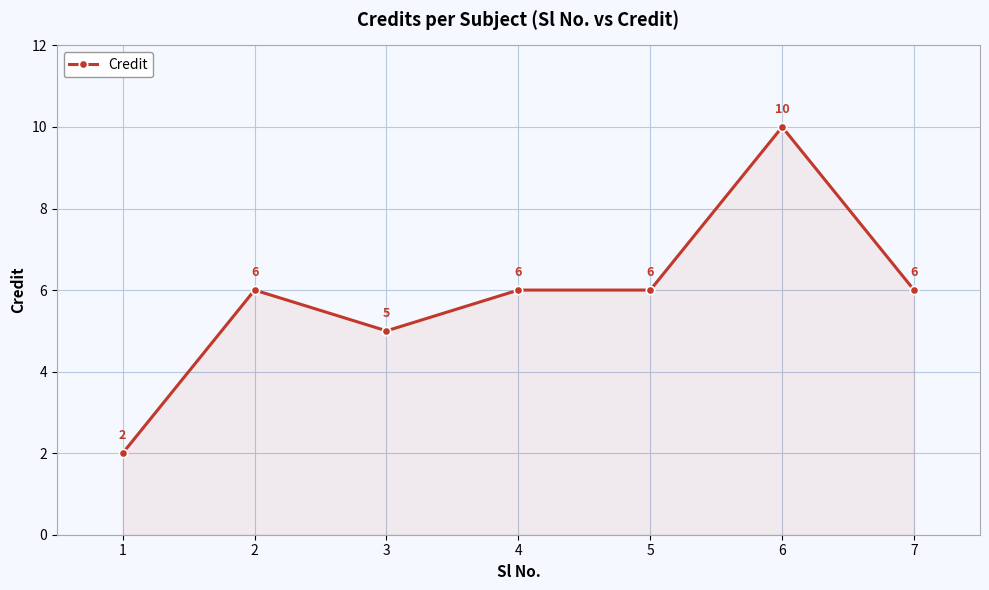

How many series are shown in this chart?

1